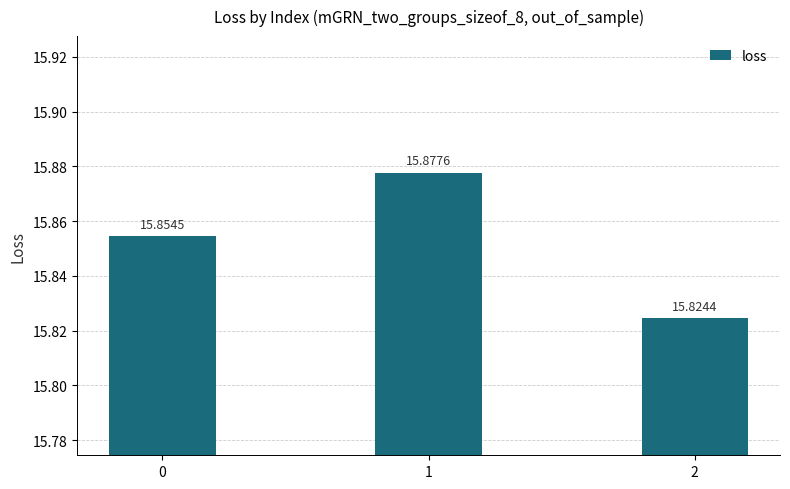

List the labels in order of value, smallest first.

2, 0, 1